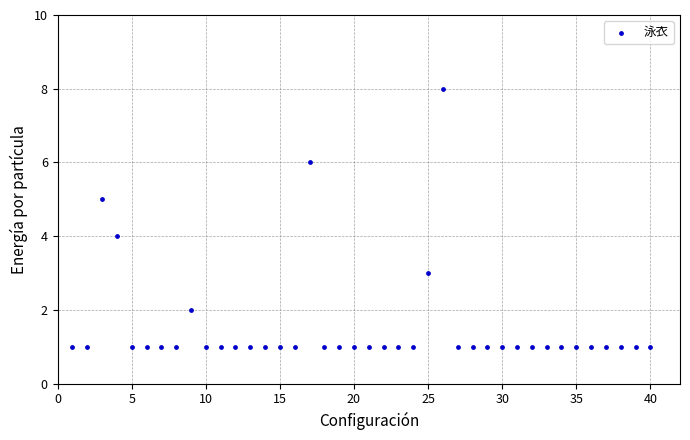

What is the range of X values (max minus min)?

39